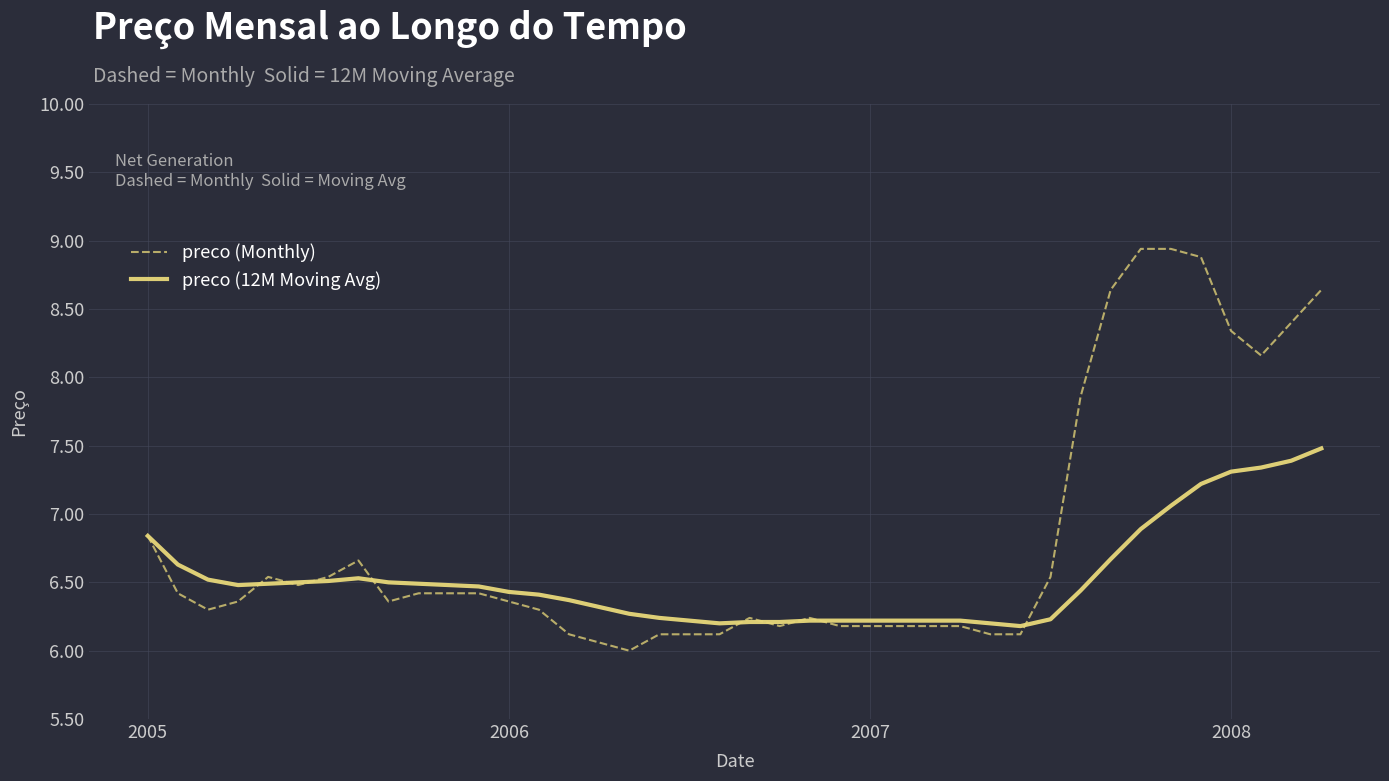

Which series has the largest total across all categories?

preco (Monthly)